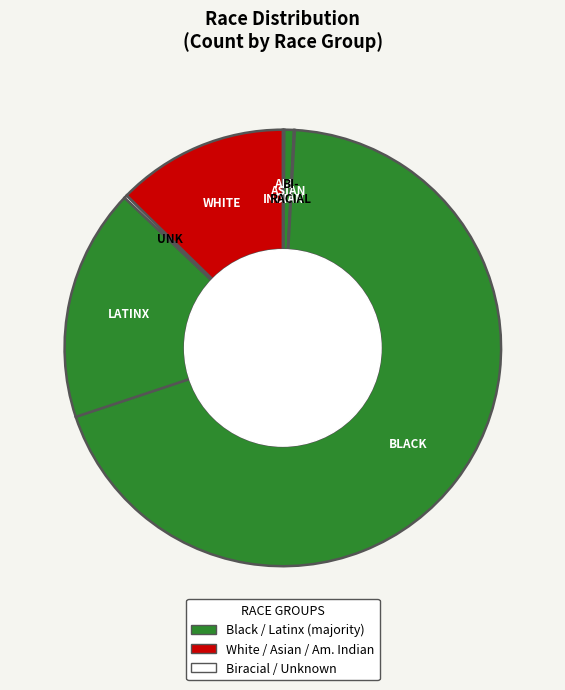

How many slices are in this pie chart?

7